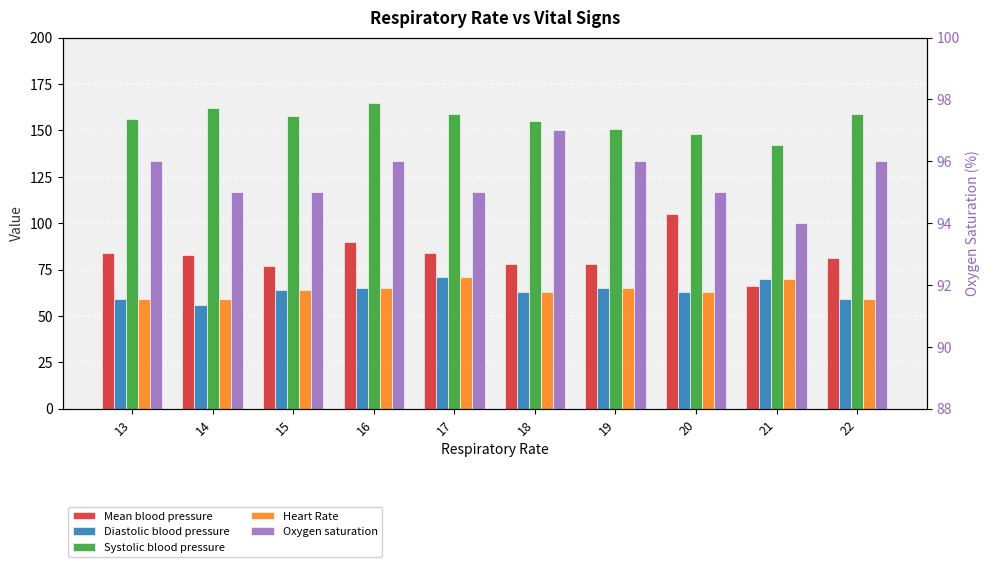

Reading left to right, extract all data points from this chart.

Mean blood pressure: 84	83	77	90	84	78	78	105	66	81
Diastolic blood pressure: 59	56	64	65	71	63	65	63	70	59
Systolic blood pressure: 156	162	158	165	159	155	151	148	142	159
Heart Rate: 59	59	64	65	71	63	65	63	70	59
Oxygen saturation: 96	95	95	96	95	97	96	95	94	96